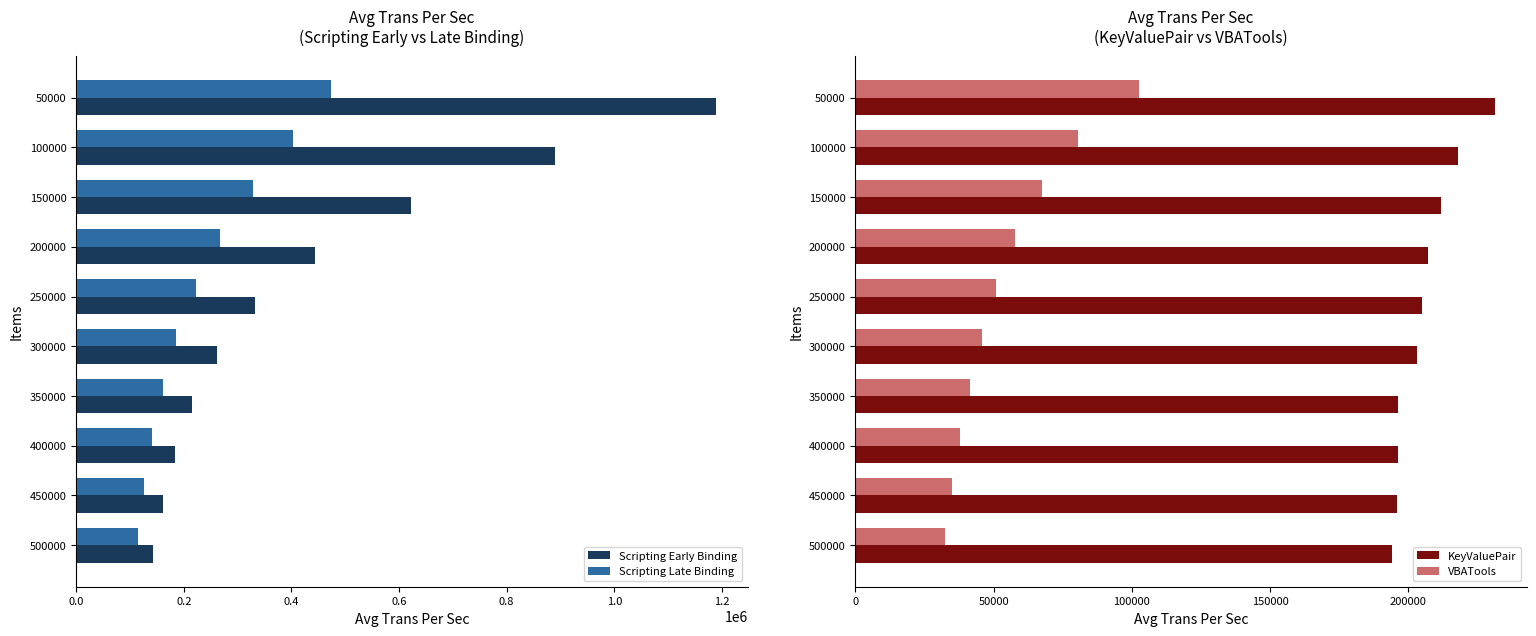

What is the sum of all VBATools values?

551488.0